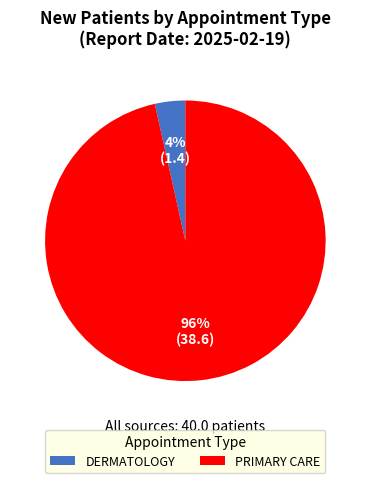

True or false: DERMATOLOGY accounts for 10% of the total.

False